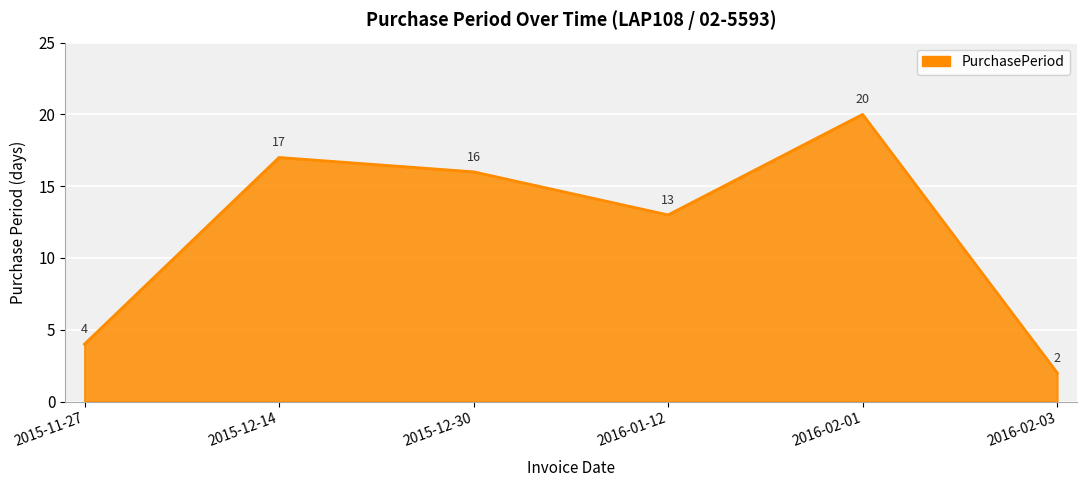

Rank the categories by value from highest to lowest.

2016-02-01, 2015-12-14, 2015-12-30, 2016-01-12, 2015-11-27, 2016-02-03